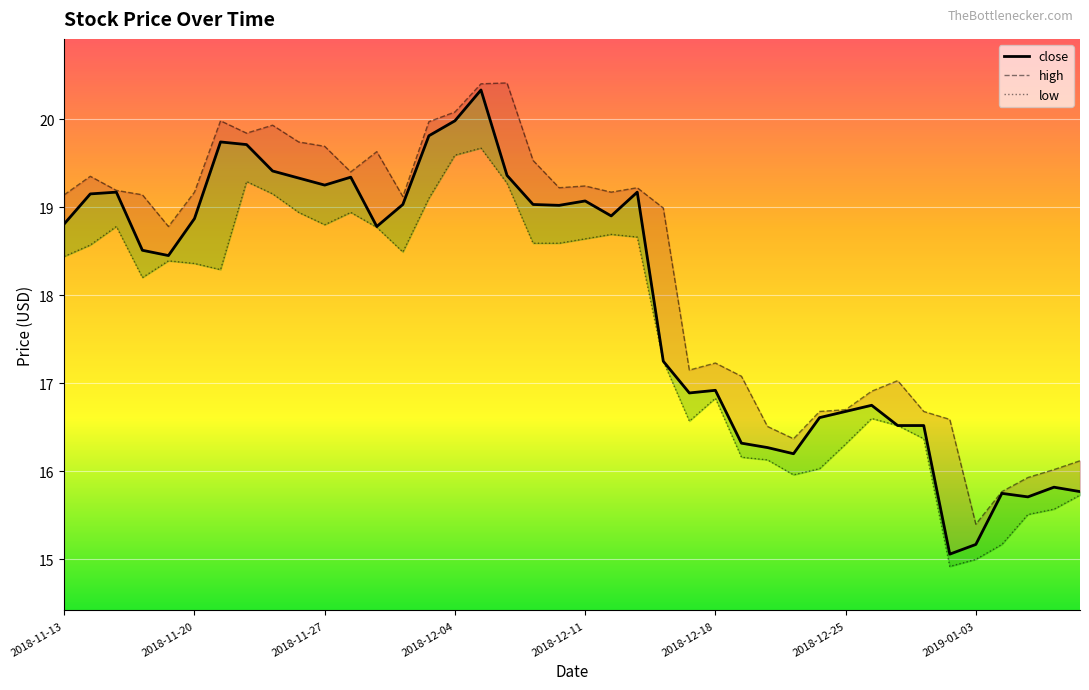

What is the total value across all series at 31?

50.3